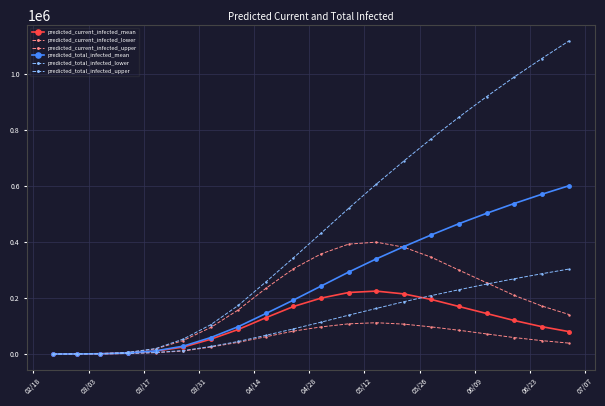

True or false: predicted_total_infected_lower has more than 1 interior local peaks.

False